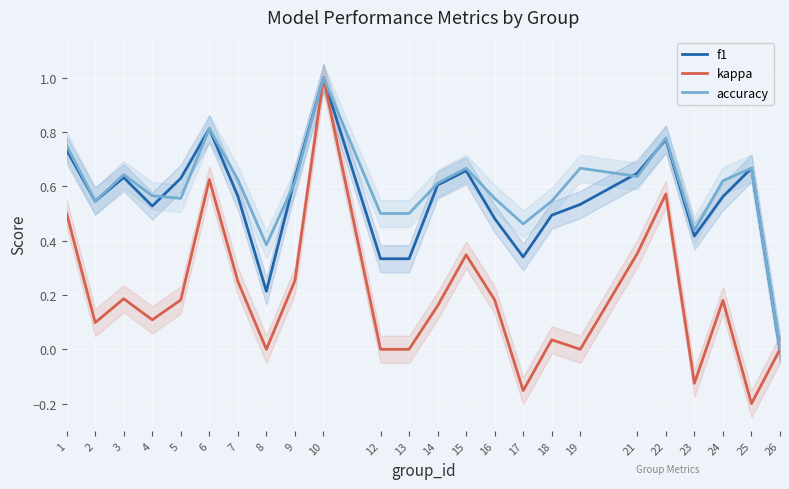

What is the average value of the accuracy series?

0.6